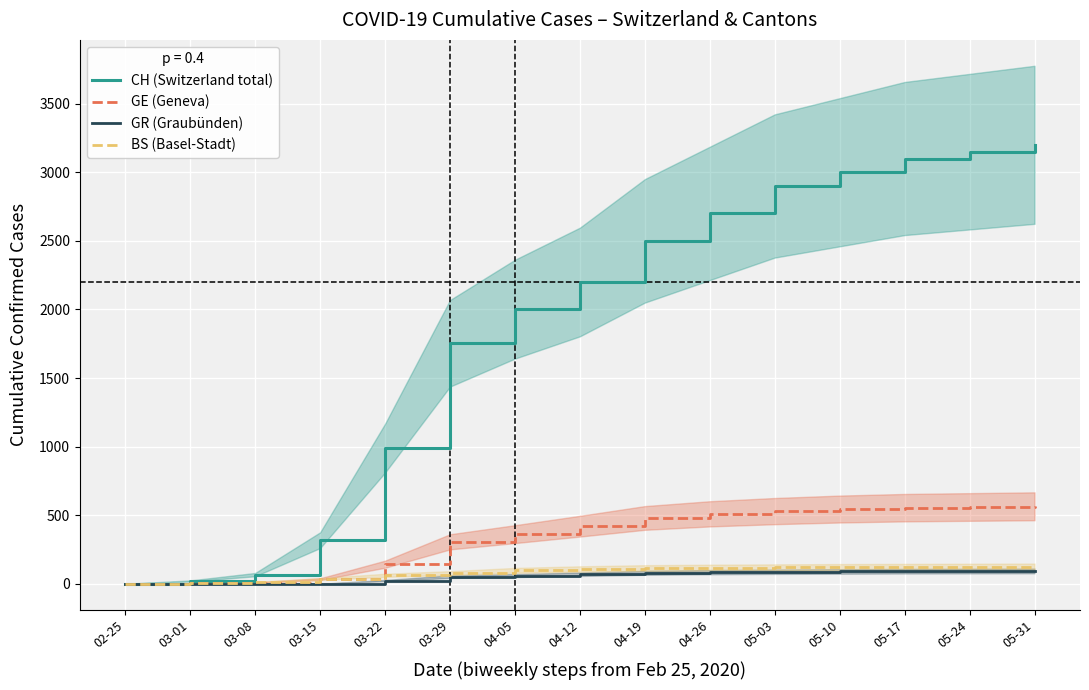

What are all the series names shown in the legend?

CH (Switzerland total), GE (Geneva), GR (Graubünden), BS (Basel-Stadt)